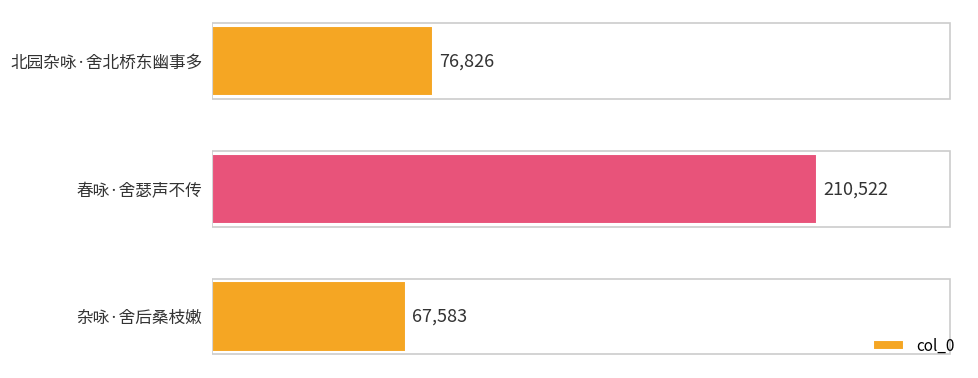

Where is the data nearest to the value 139052?

北园杂咏·舍北桥东幽事多